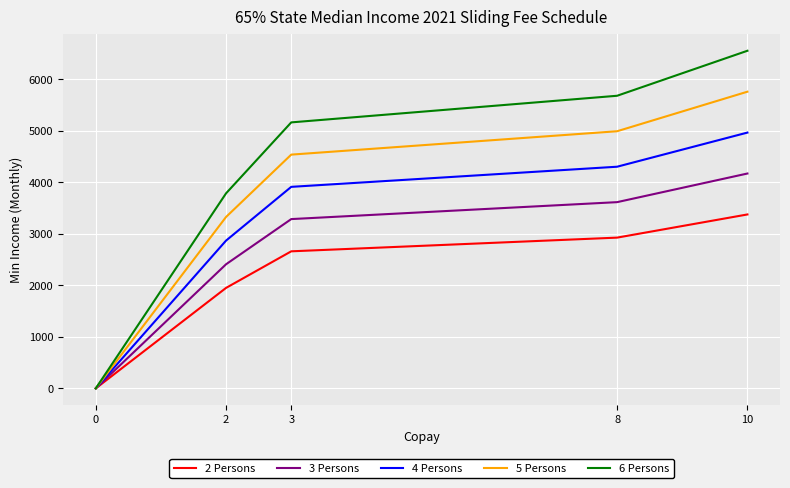

True or false: 5 Persons has a value of 4540 at 3.

True